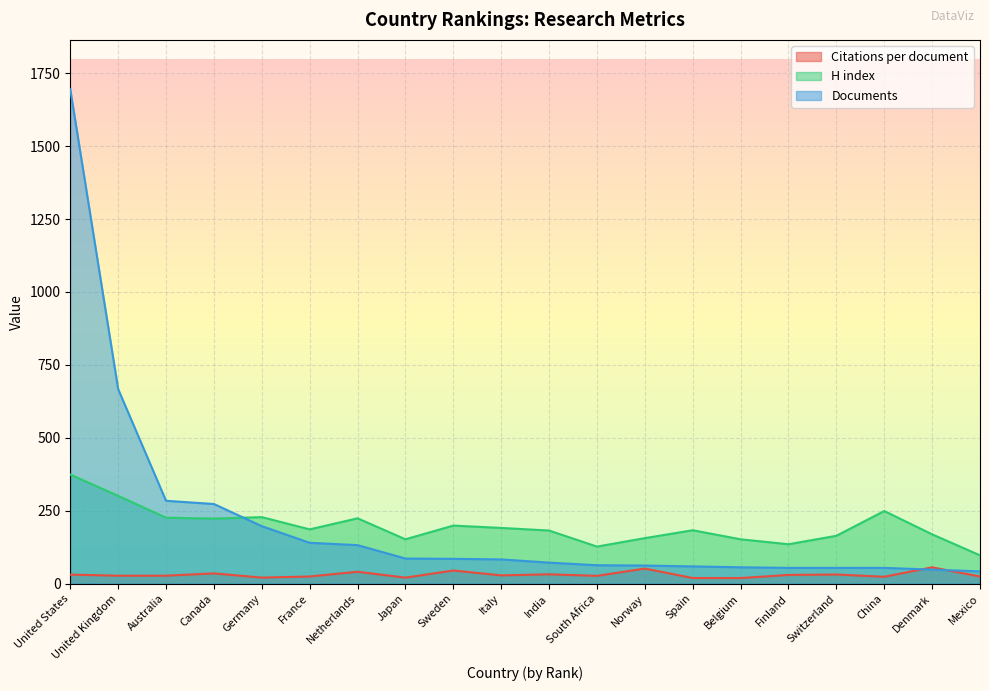

Which category has the lowest value across all series?

Belgium